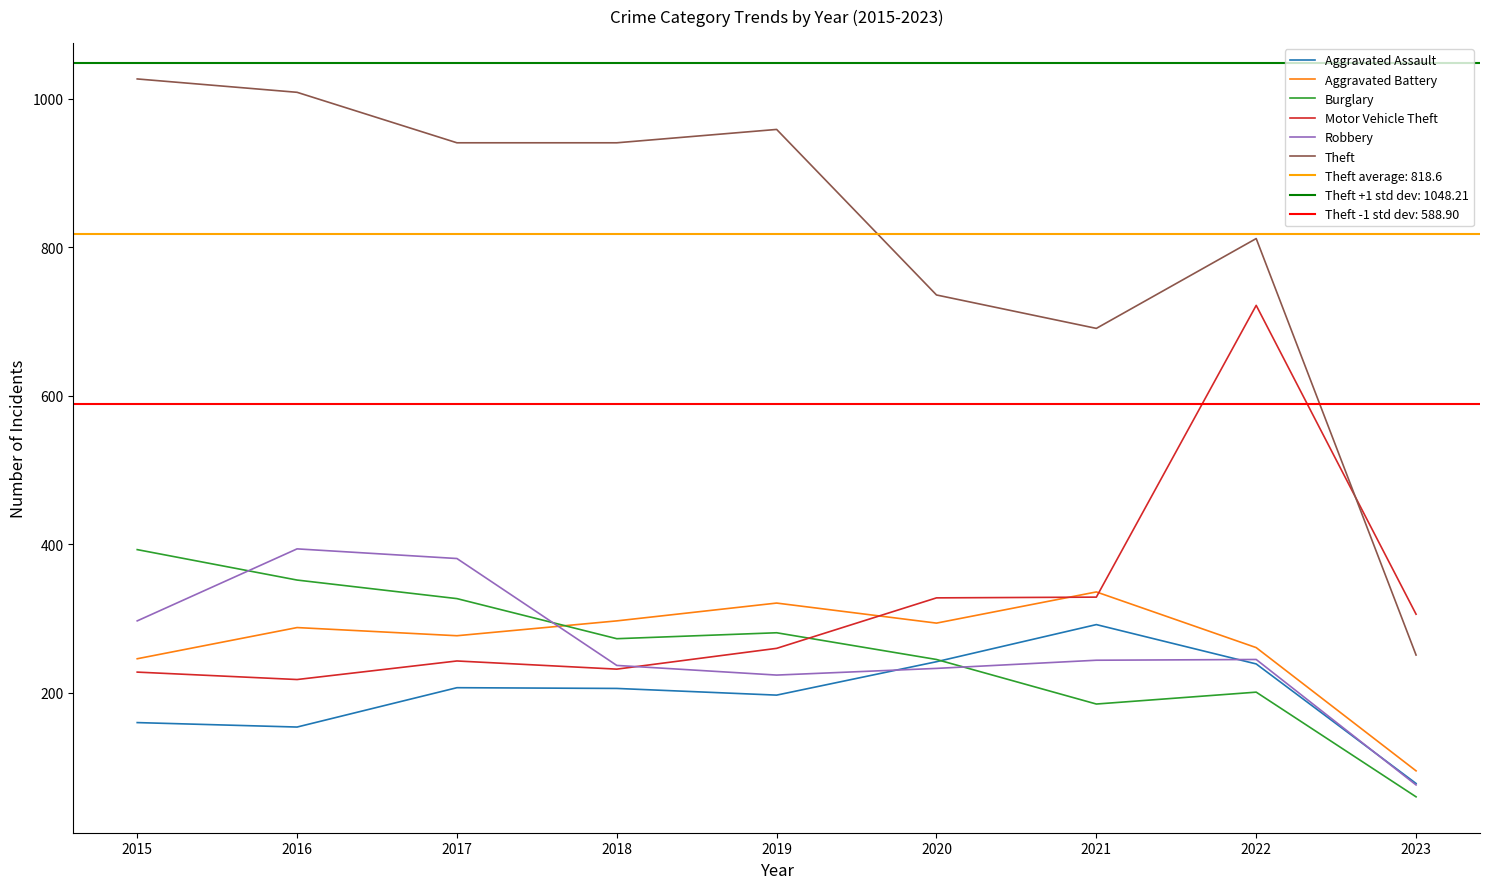

At which label does Aggravated Assault first exceed 206?

2017